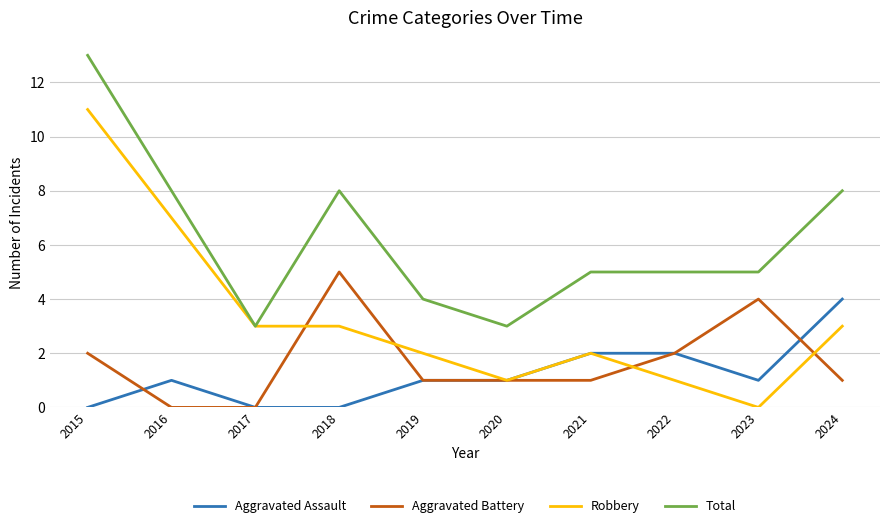

Reading left to right, what are all the values shown in this chart?

Aggravated Assault: 2015=0	2016=1	2017=0	2018=0	2019=1	2020=1	2021=2	2022=2	2023=1	2024=4
Aggravated Battery: 2015=2	2016=0	2017=0	2018=5	2019=1	2020=1	2021=1	2022=2	2023=4	2024=1
Robbery: 2015=11	2016=7	2017=3	2018=3	2019=2	2020=1	2021=2	2022=1	2023=0	2024=3
Total: 2015=13	2016=8	2017=3	2018=8	2019=4	2020=3	2021=5	2022=5	2023=5	2024=8